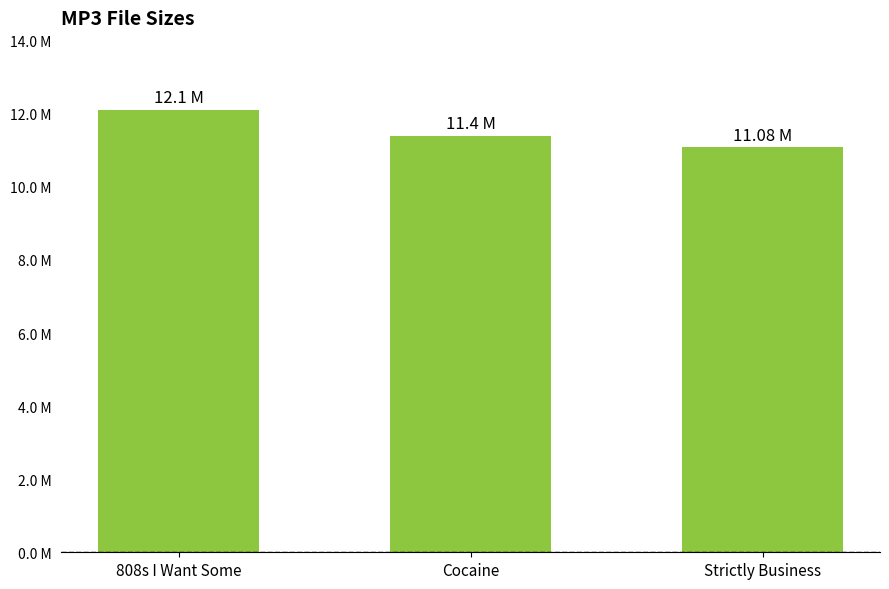

Are the bars grouped side by side (vs. stacked)?

No